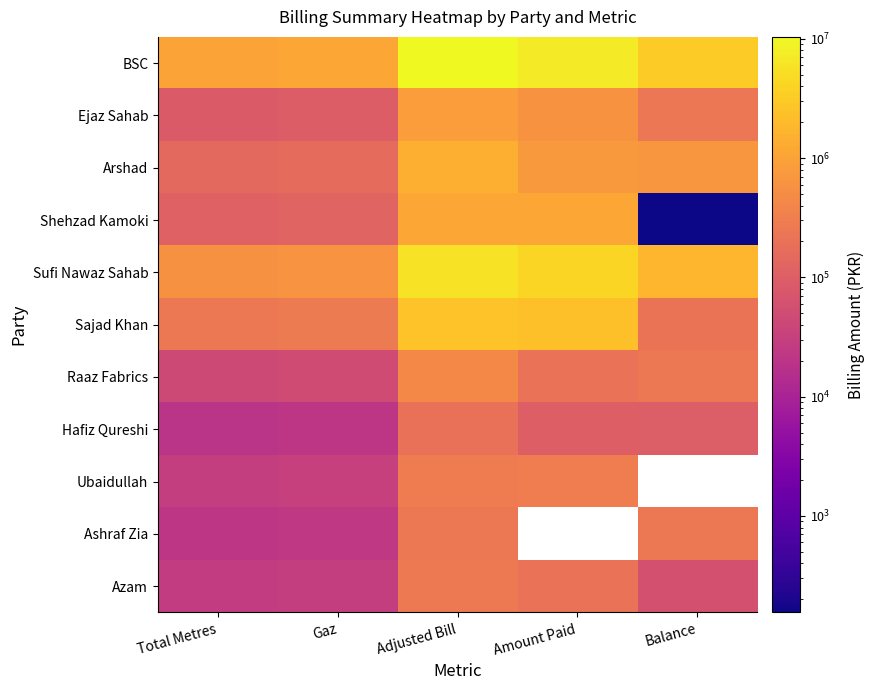

How many values in the Hafiz Qureshi series are below 99405?

2